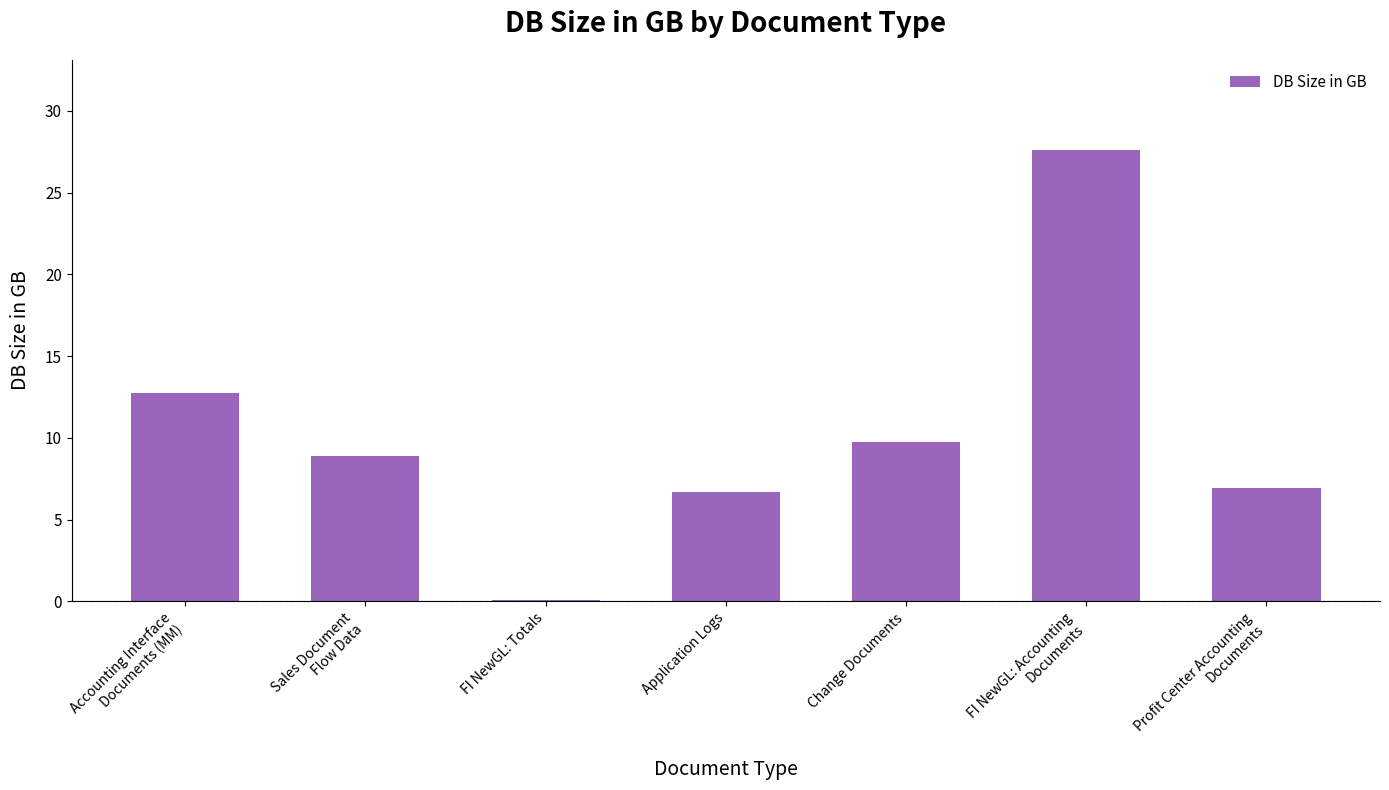

What is the sum of the values at Accounting Interface
Documents (MM) and FI NewGL: Totals?

12.8